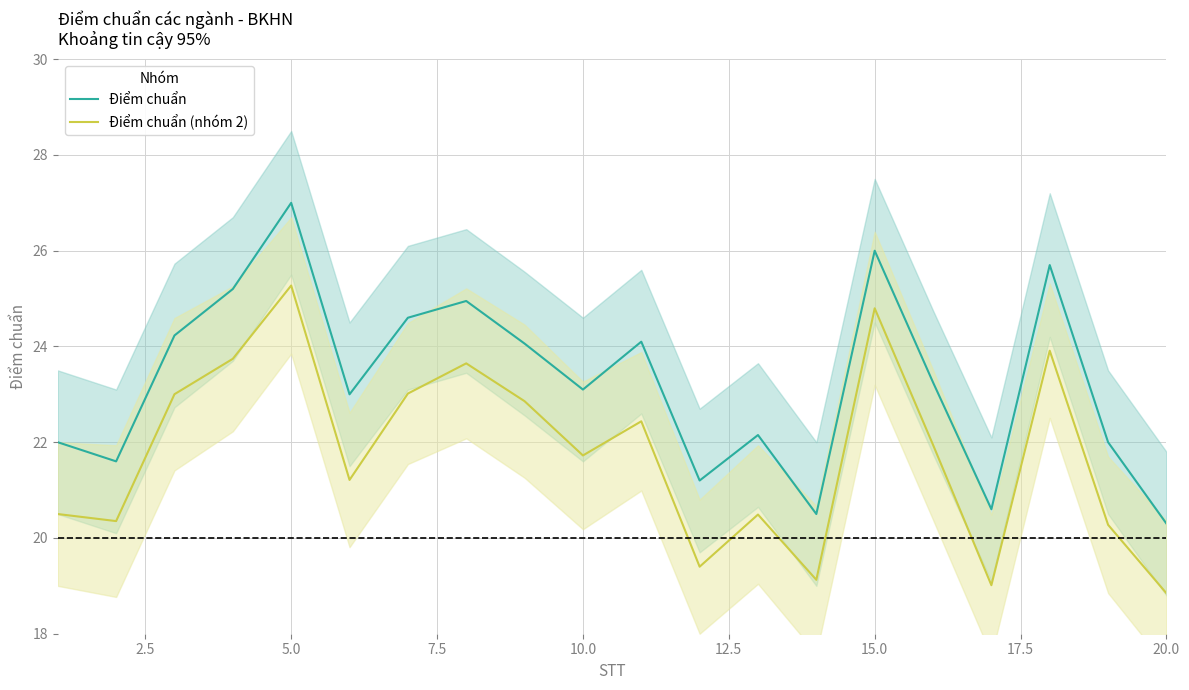

How many interior local peaks does the Điểm chuẩn series have?

6